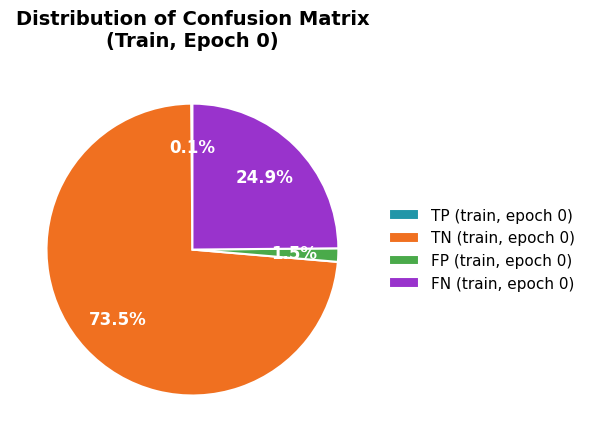

True or false: TN (train, epoch 0) accounts for 66% of the total.

False